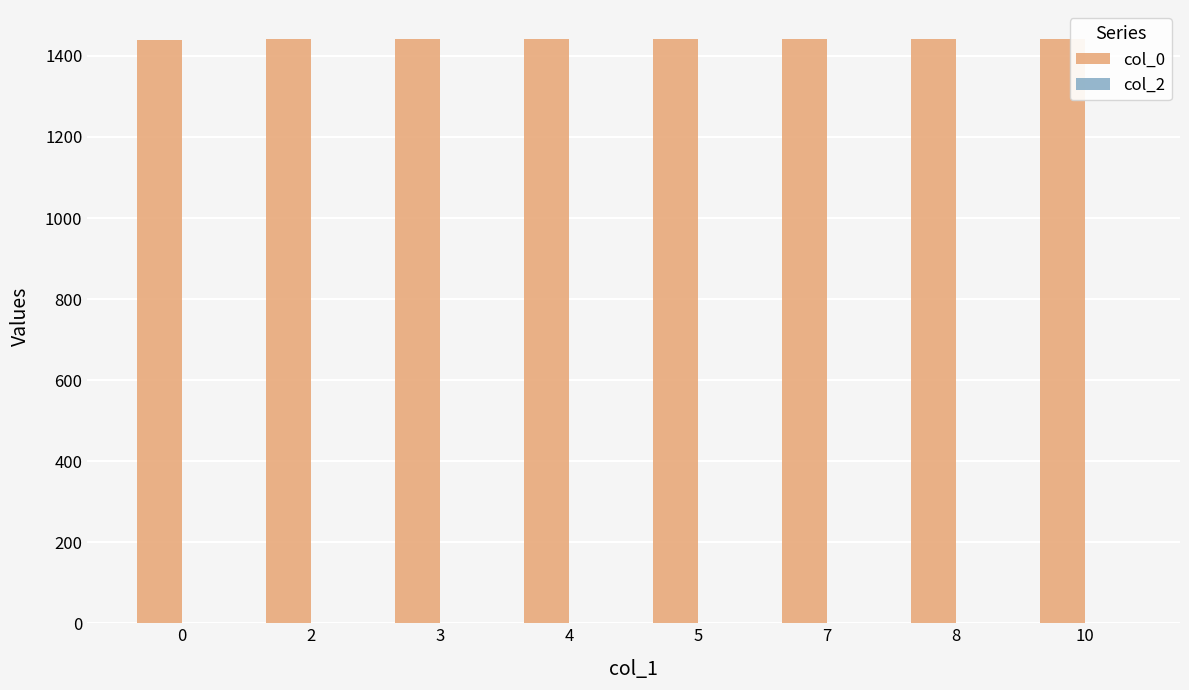

How many distinct data groups are displayed?

1